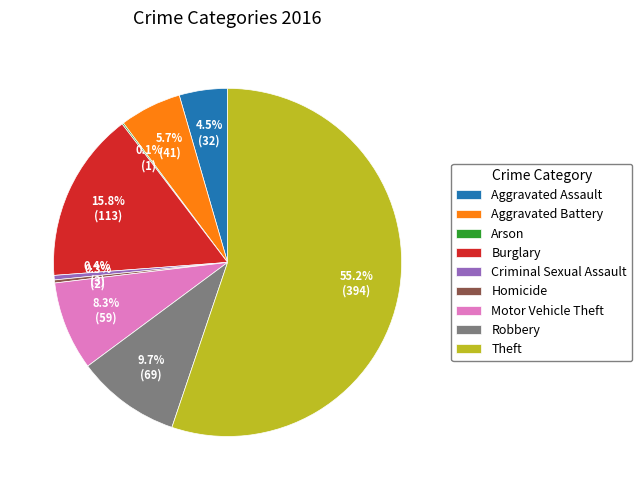

What is the total percentage of Aggravated Battery and Motor Vehicle Theft?

14.0%